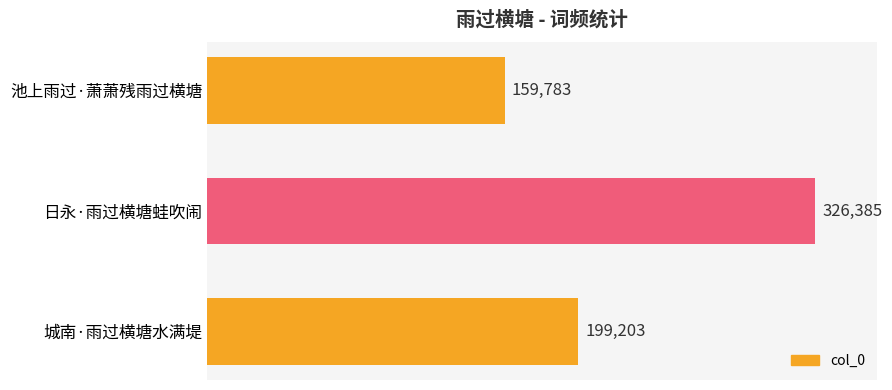

Reading bottom to top, transcribe all the data shown in this chart.

城南·雨过横塘水满堤=199203	日永·雨过横塘蛙吹闹=326385	池上雨过·萧萧残雨过横塘=159783